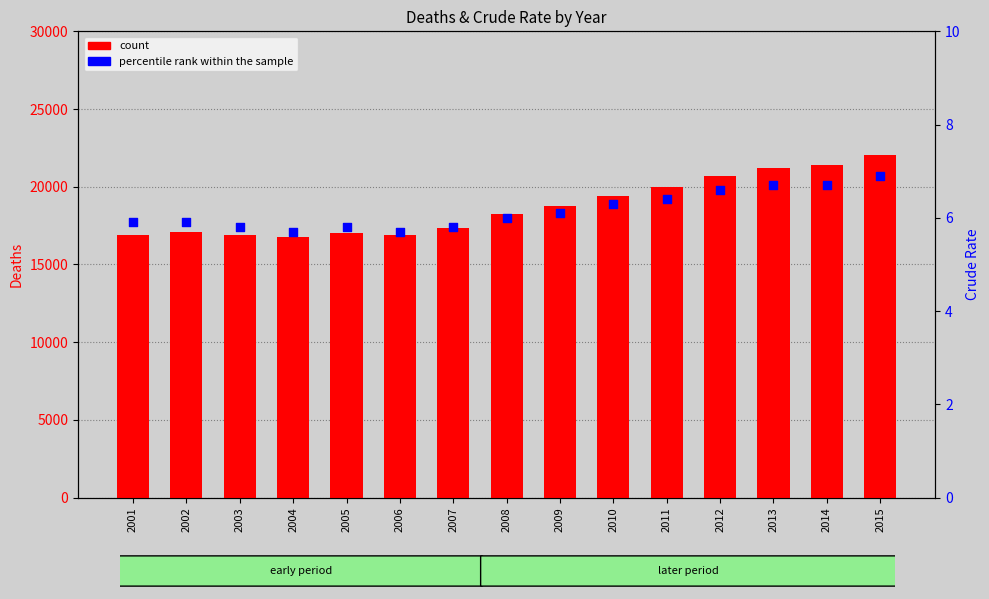

Which series reaches the minimum Y coordinate?

percentile rank within the sample